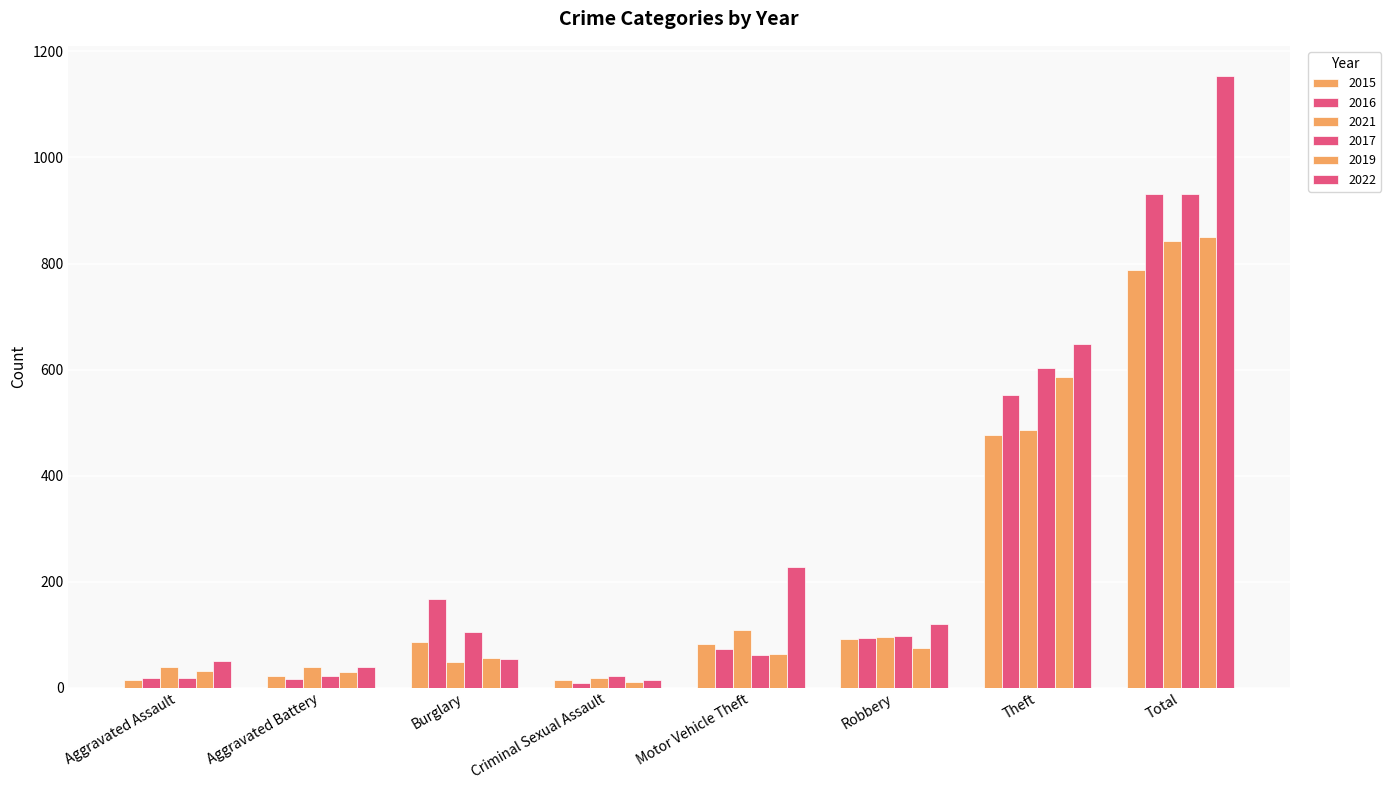

How many distinct data groups are displayed?

6